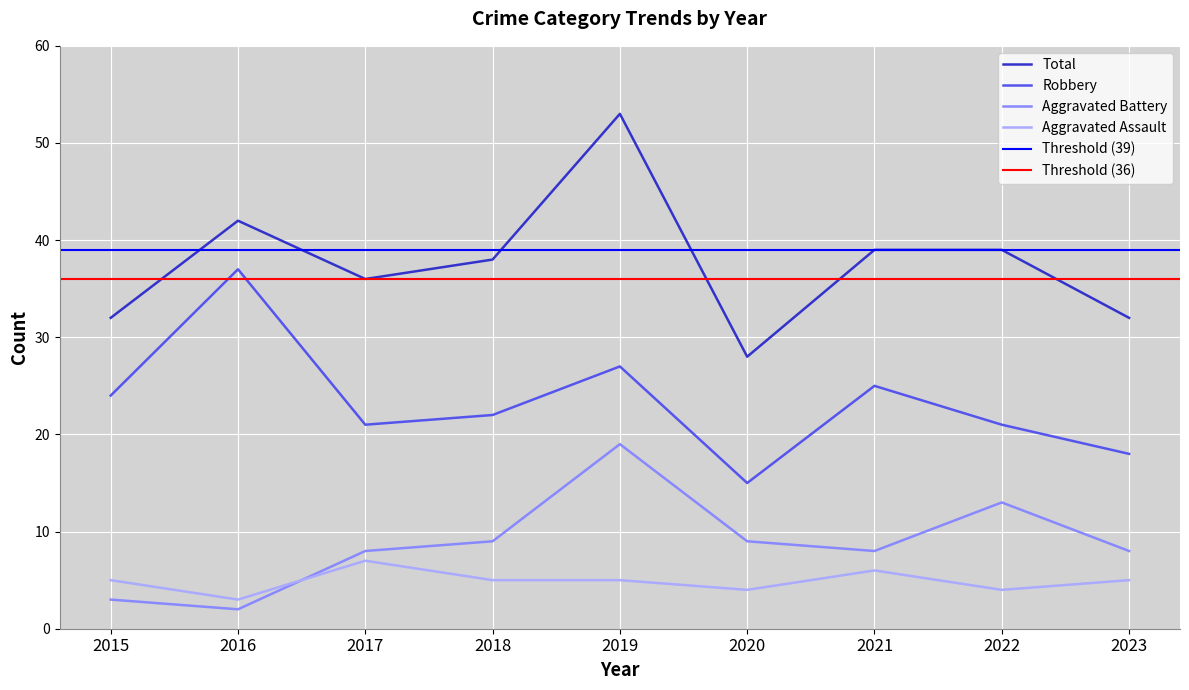

Is this an area chart (filled region under the line)?

No